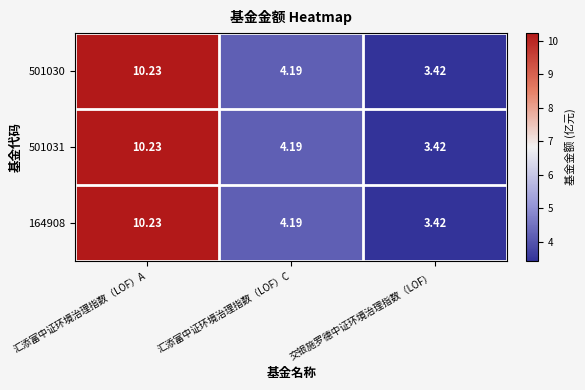

Where does the 501030 series first go above 4?

汇添富中证环境治理指数（LOF）A